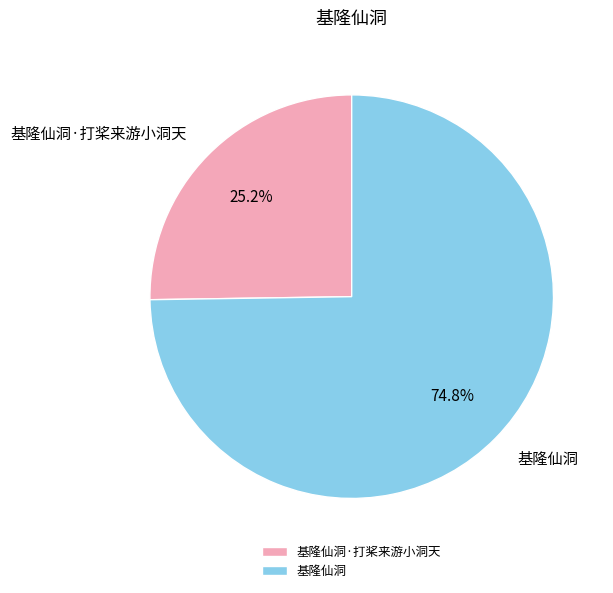

Which has a higher value, 基隆仙洞 or 基隆仙洞·打桨来游小洞天?

基隆仙洞